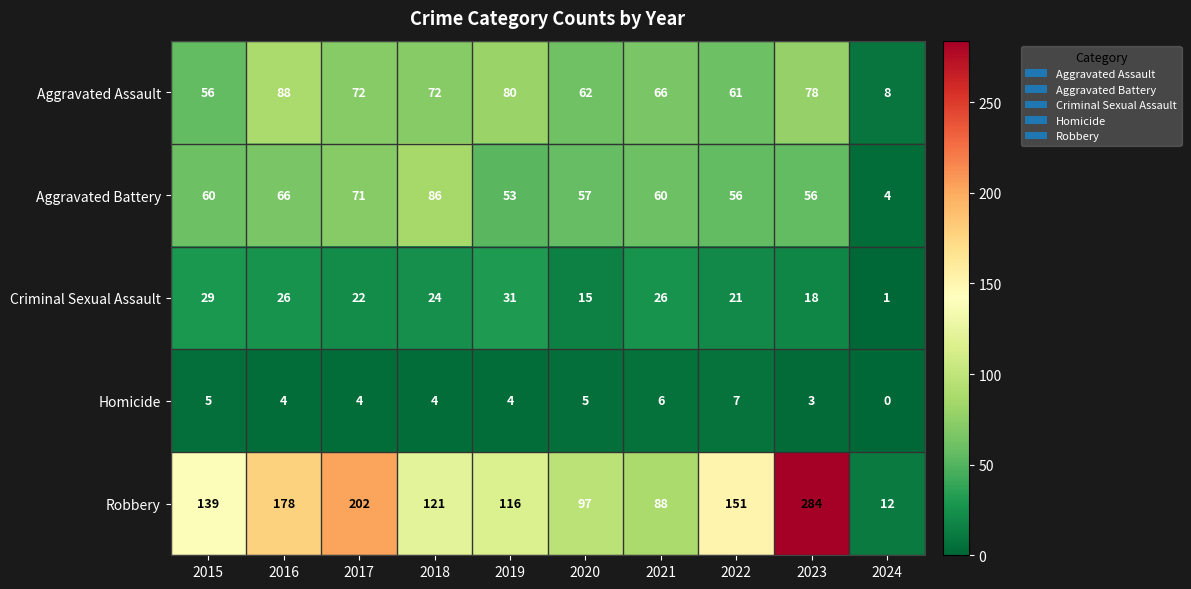

What is the sum of all Robbery values?

1388